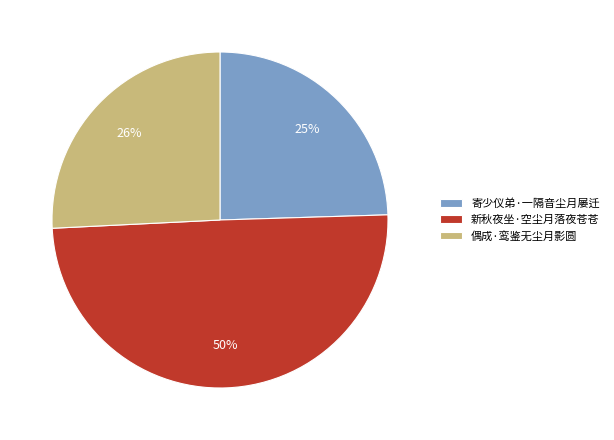

Does 偶成·鸾鉴无尘月影圆 represent more than half of the total?

No